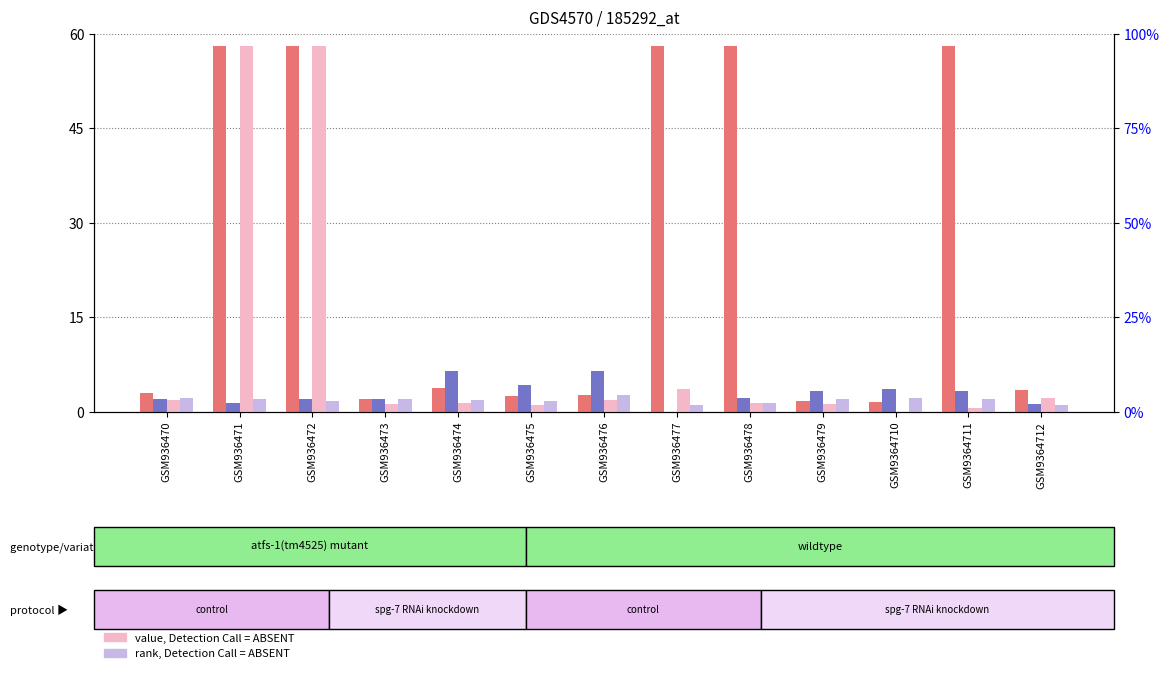

How many data points in count are above 3?

8